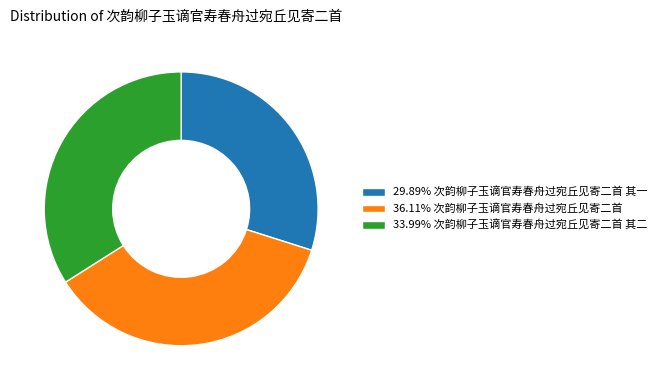

What is the ratio of the value at 33.99% 次韵柳子玉谪官寿春舟过宛丘见寄二首 其二 to the value at 36.11% 次韵柳子玉谪官寿春舟过宛丘见寄二首?

0.9